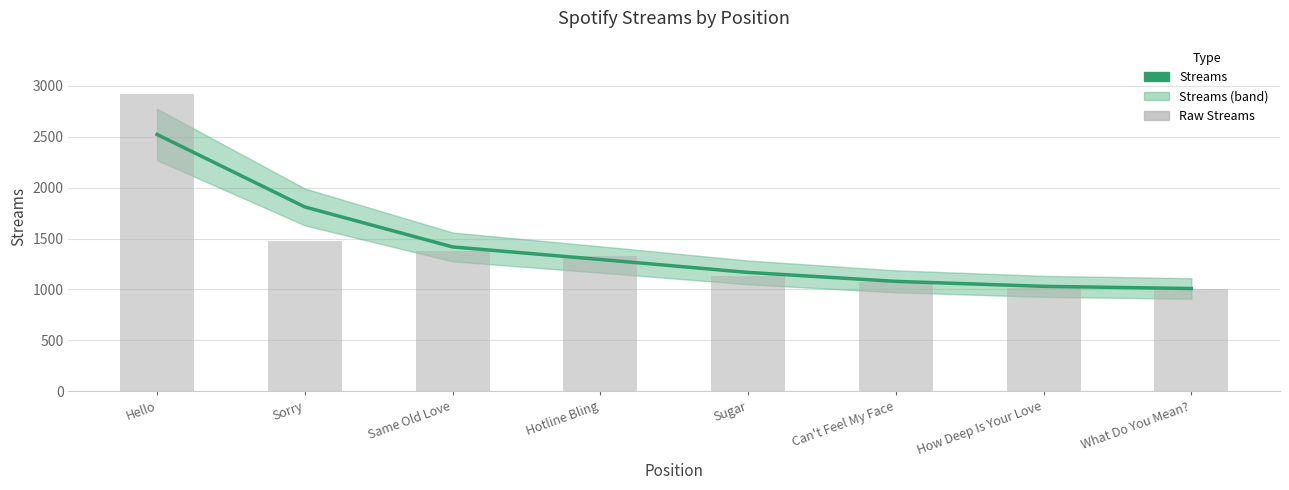

How many data points in Raw Streams are above 1333?

3